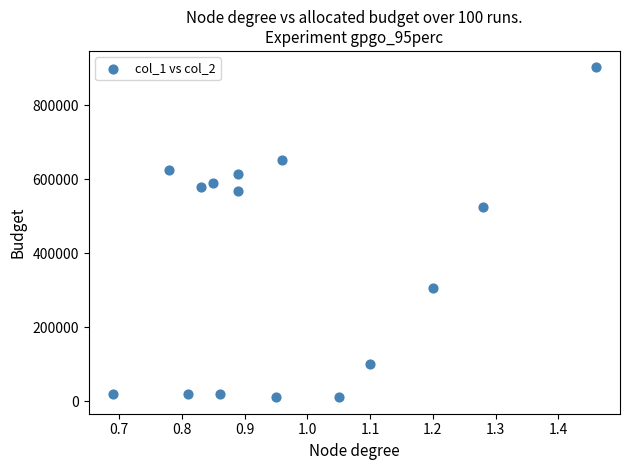

What is the range of Y values (max minus min)?

891000